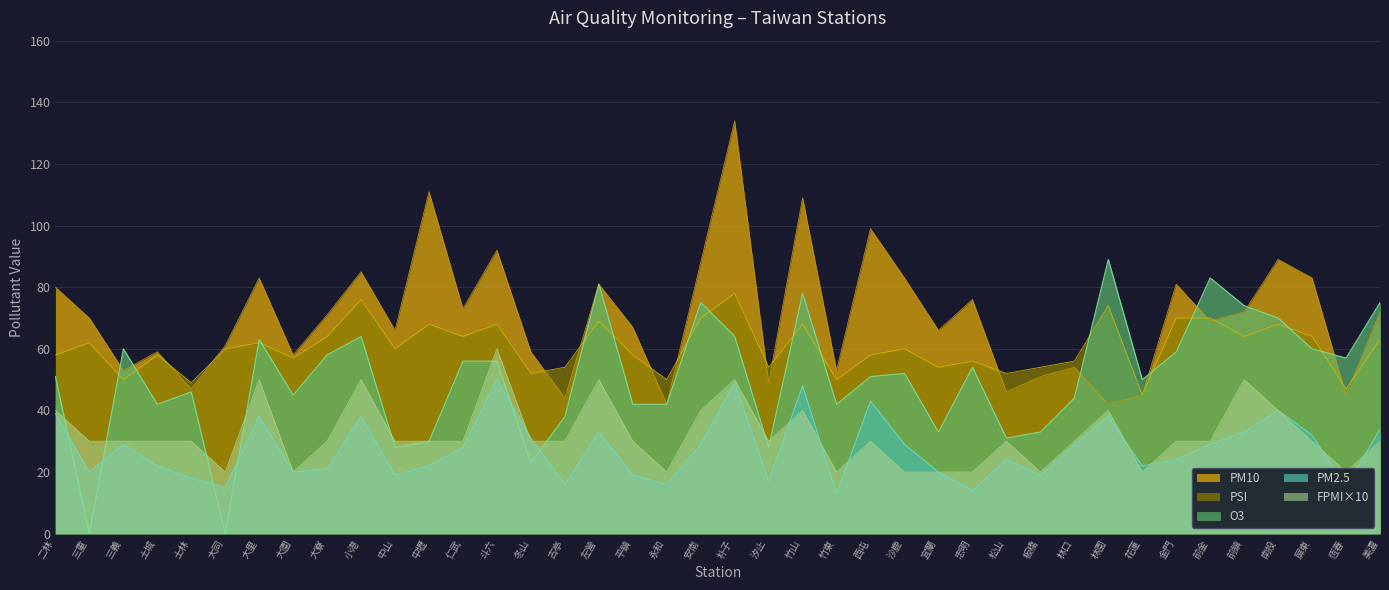

Where do O3 and FPMI first cross each other?

二林 and 三重